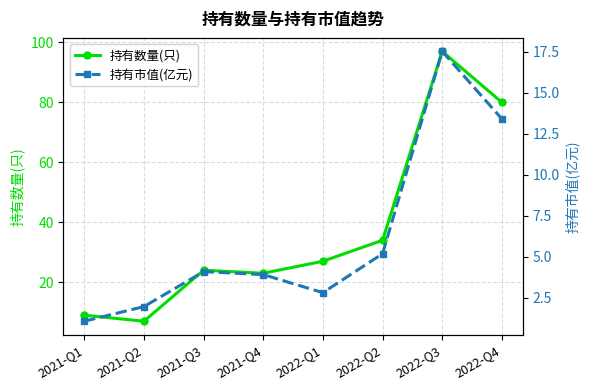

At which category does 持有数量(只) reach its first local peak?

2021-Q3